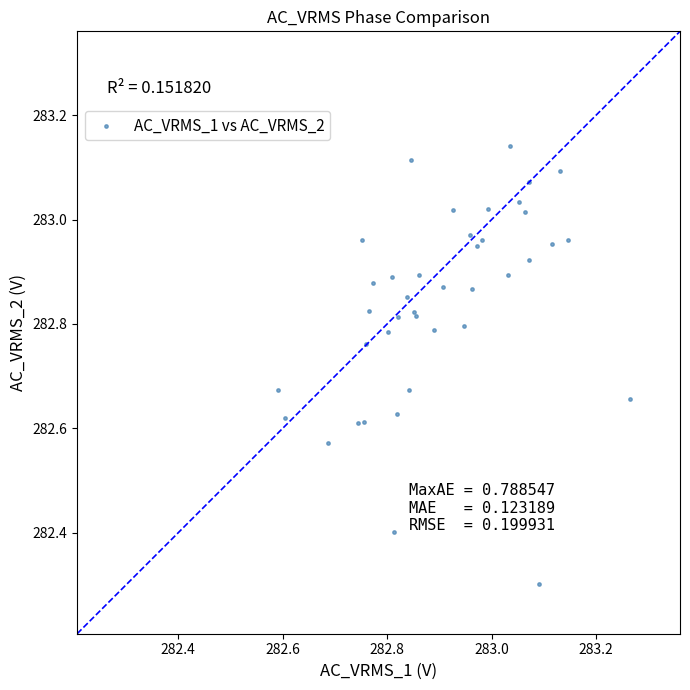

What Y value in the scatter plot is closest to 282?

282.3